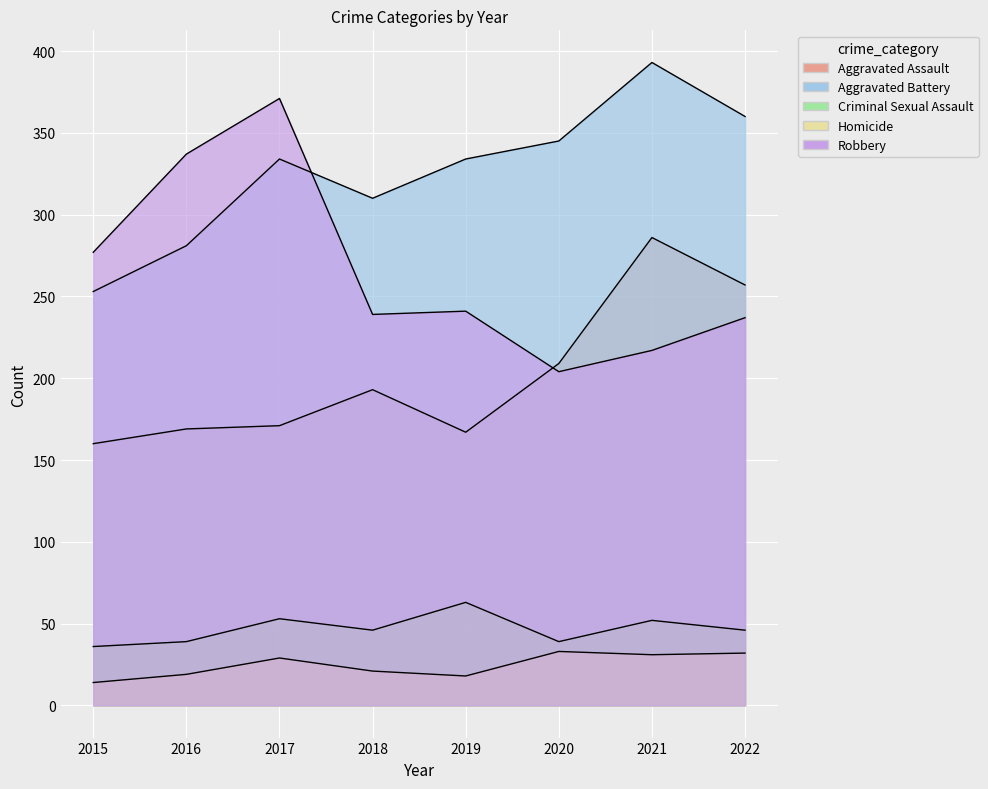

Does the chart display data point markers on the line(s)?

No